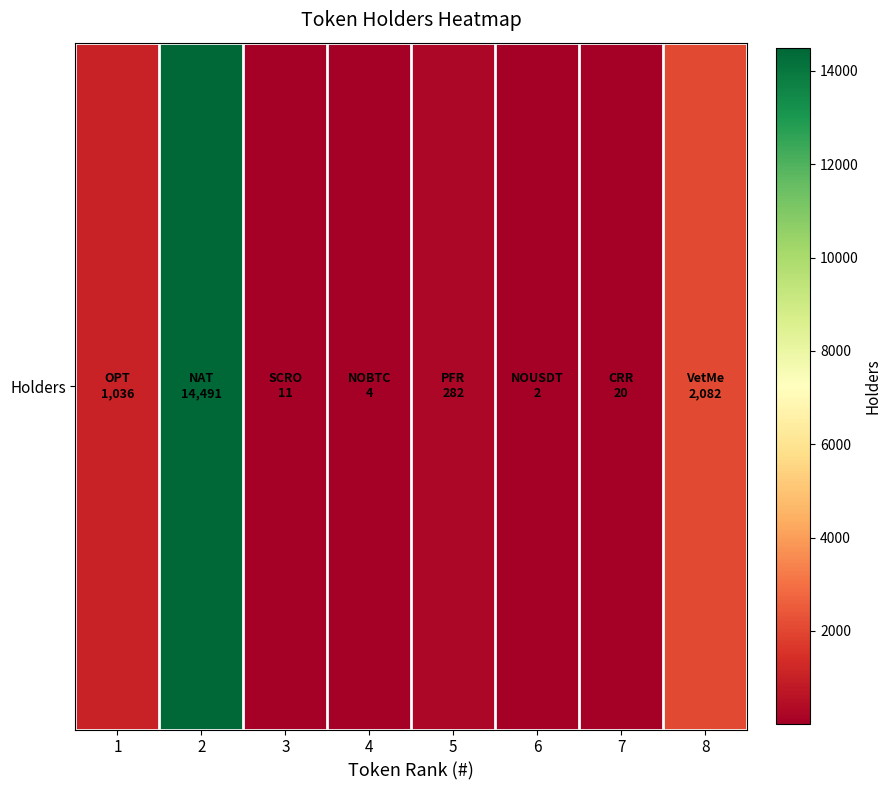

List the labels in order of value, largest first.

2, 8, 1, 5, 7, 3, 4, 6